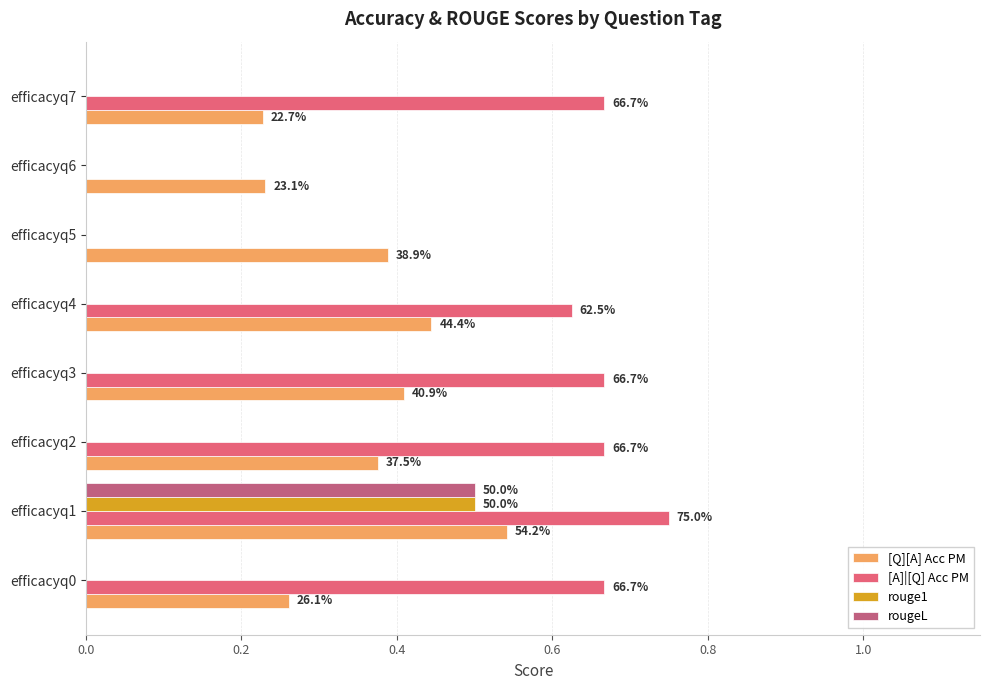

Which series has the largest range (max minus min)?

[A]|[Q] Acc PM